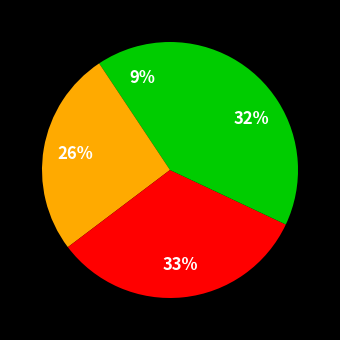

How many slices are in this pie chart?

4